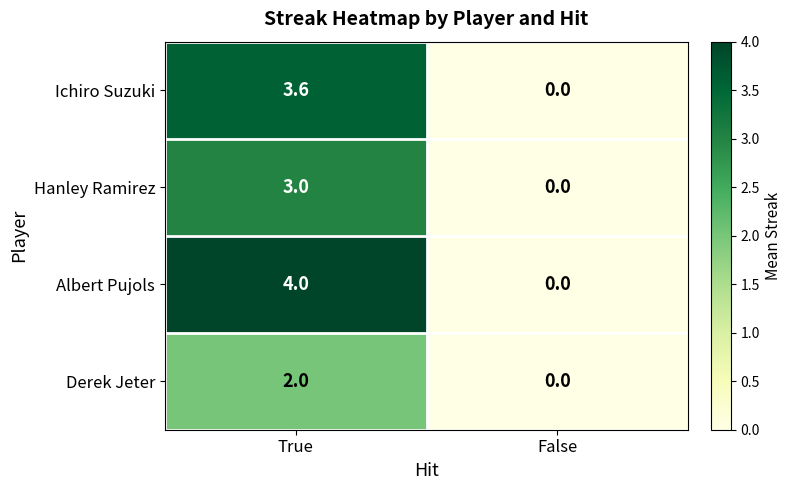

What is the greatest value displayed?

4.0